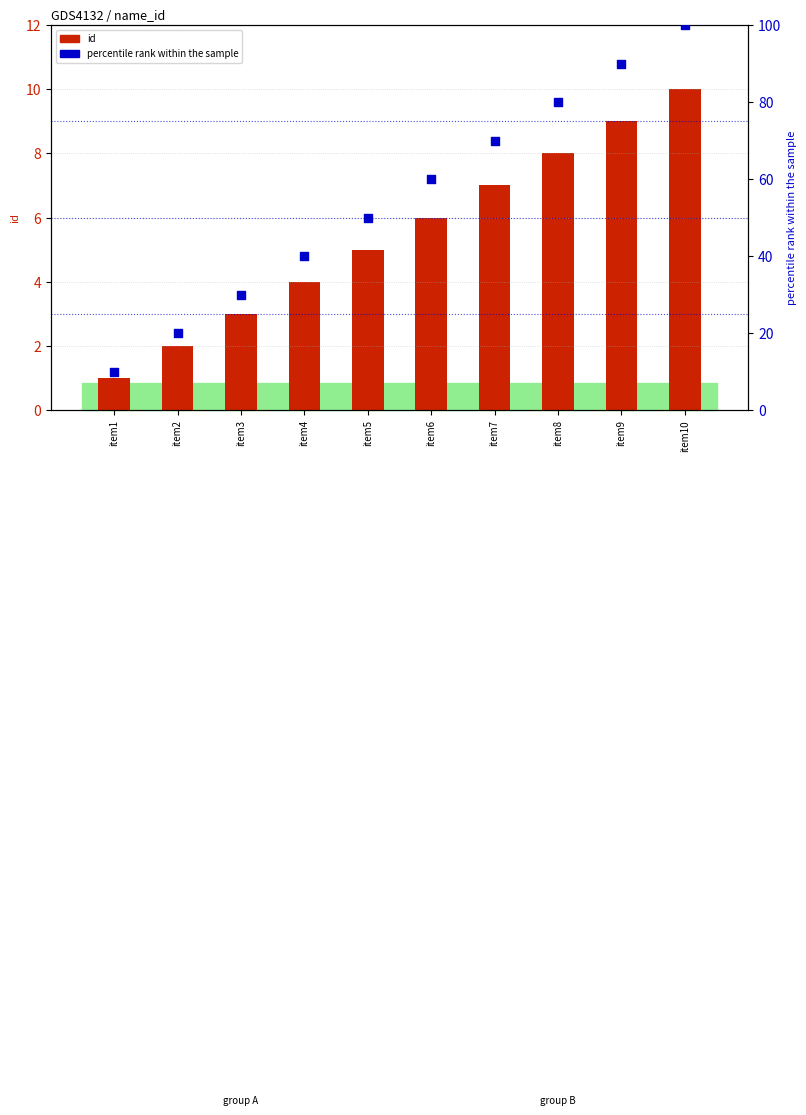

Which series contains the lowest Y value?

id